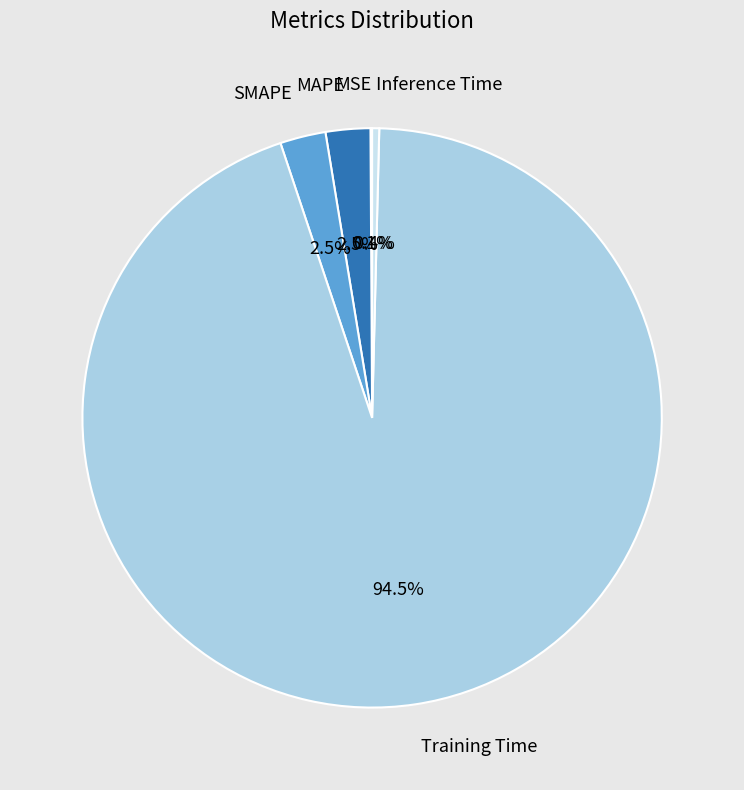

Is the sum of SMAPE and Training Time greater than half?

Yes